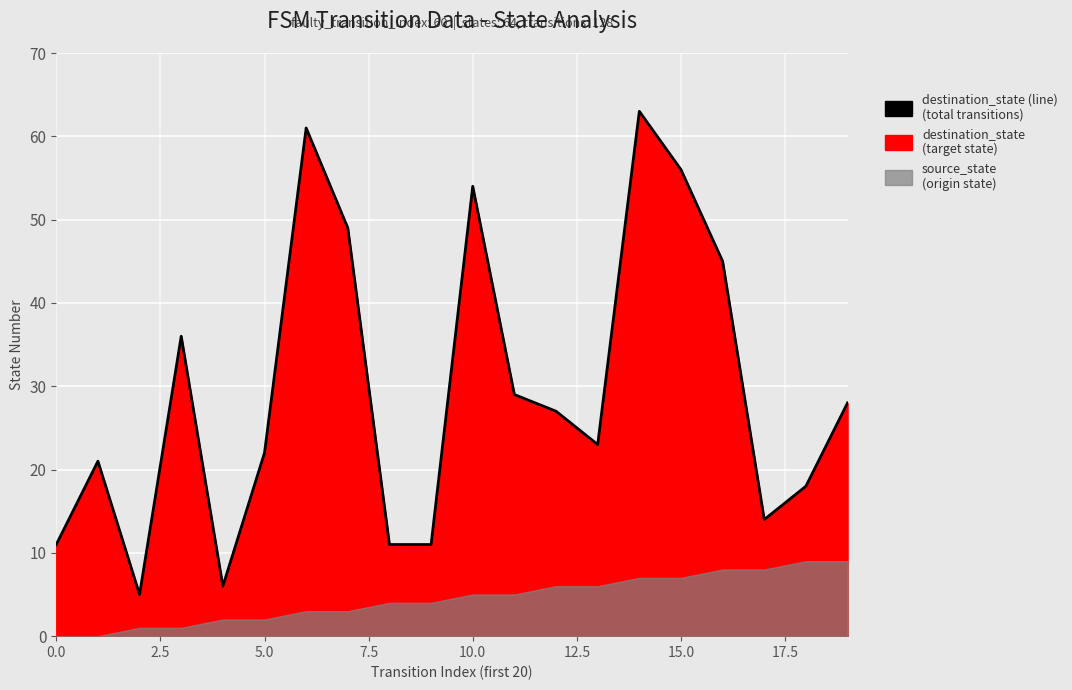

How many lines are shown in the chart?

1